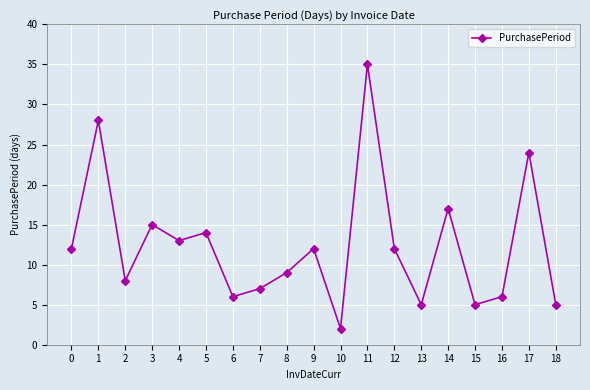

Where is the first local minimum?

2